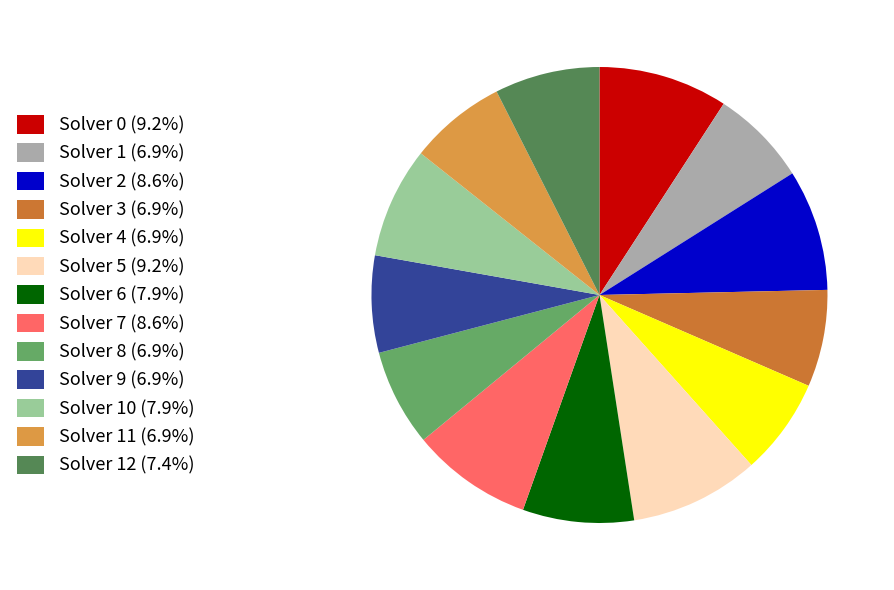

Does any single category account for the majority?

No